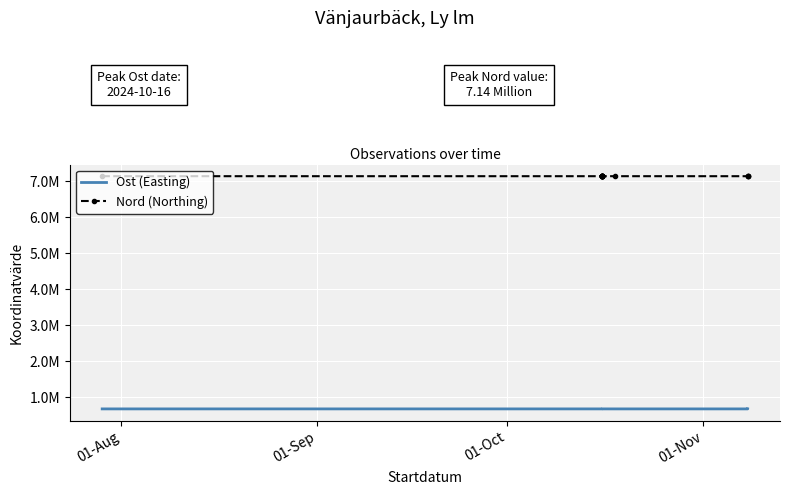

Which series has the largest total across all categories?

Nord (Northing)